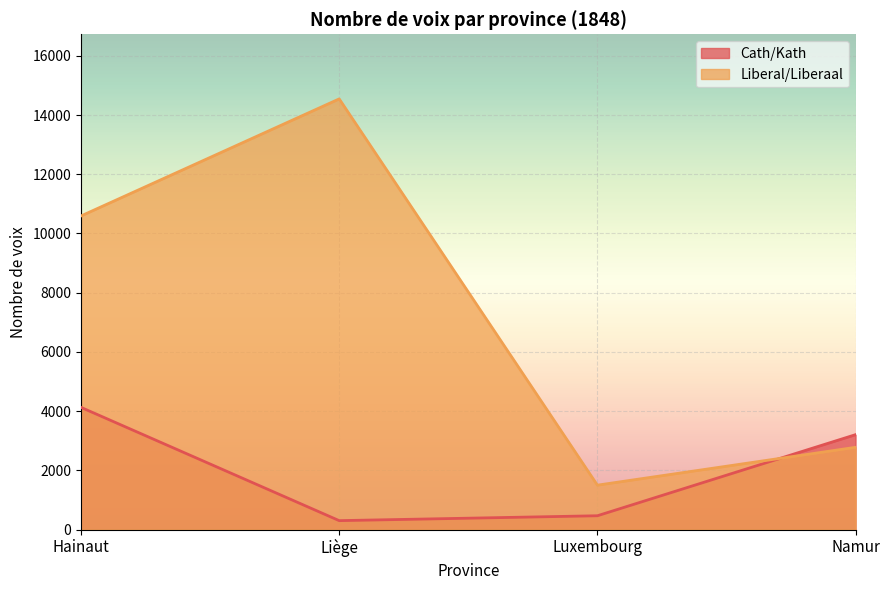

What are all the series names shown in the legend?

Cath/Kath, Liberal/Liberaal